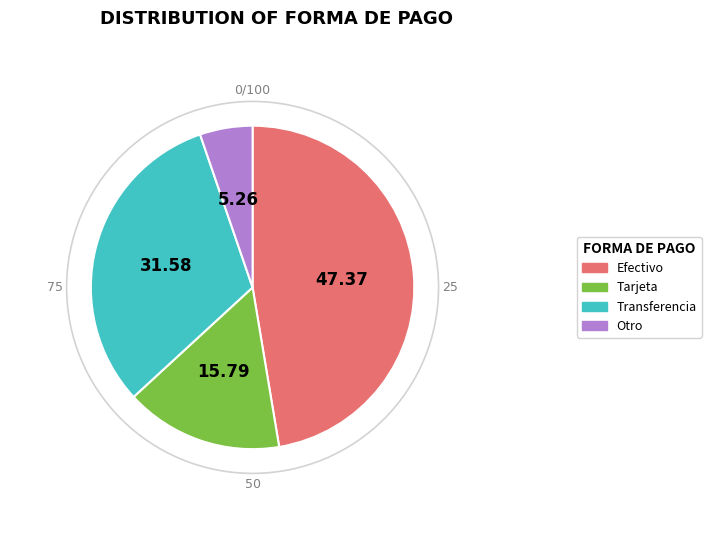

Is there a majority slice in this chart?

No